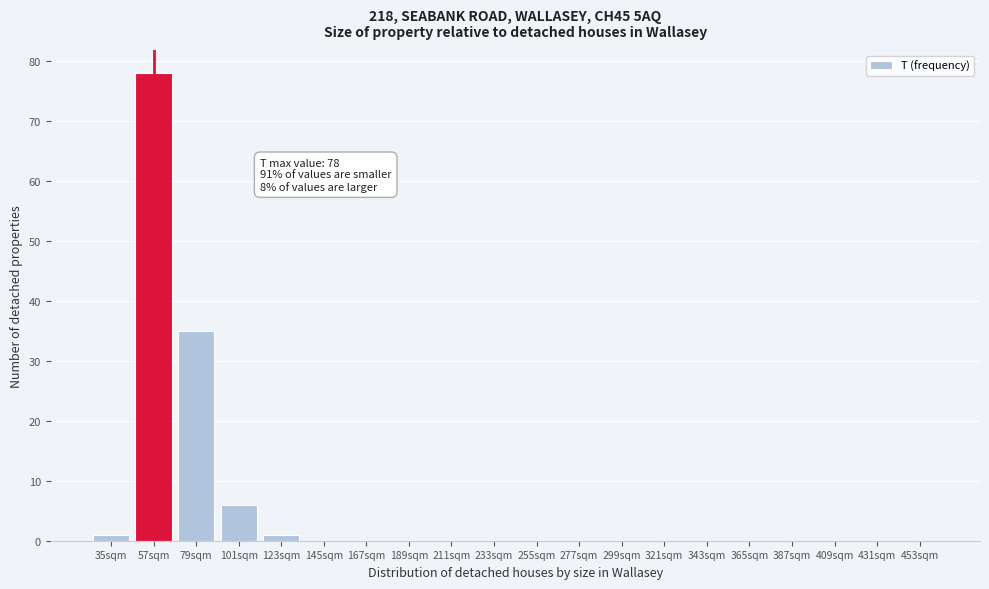

Reading left to right, what are all the values shown in this chart?

35sqm=1	57sqm=78	79sqm=35	101sqm=6	123sqm=1	145sqm=0	167sqm=0	189sqm=0	211sqm=0	233sqm=0	255sqm=0	277sqm=0	299sqm=0	321sqm=0	343sqm=0	365sqm=0	387sqm=0	409sqm=0	431sqm=0	453sqm=0